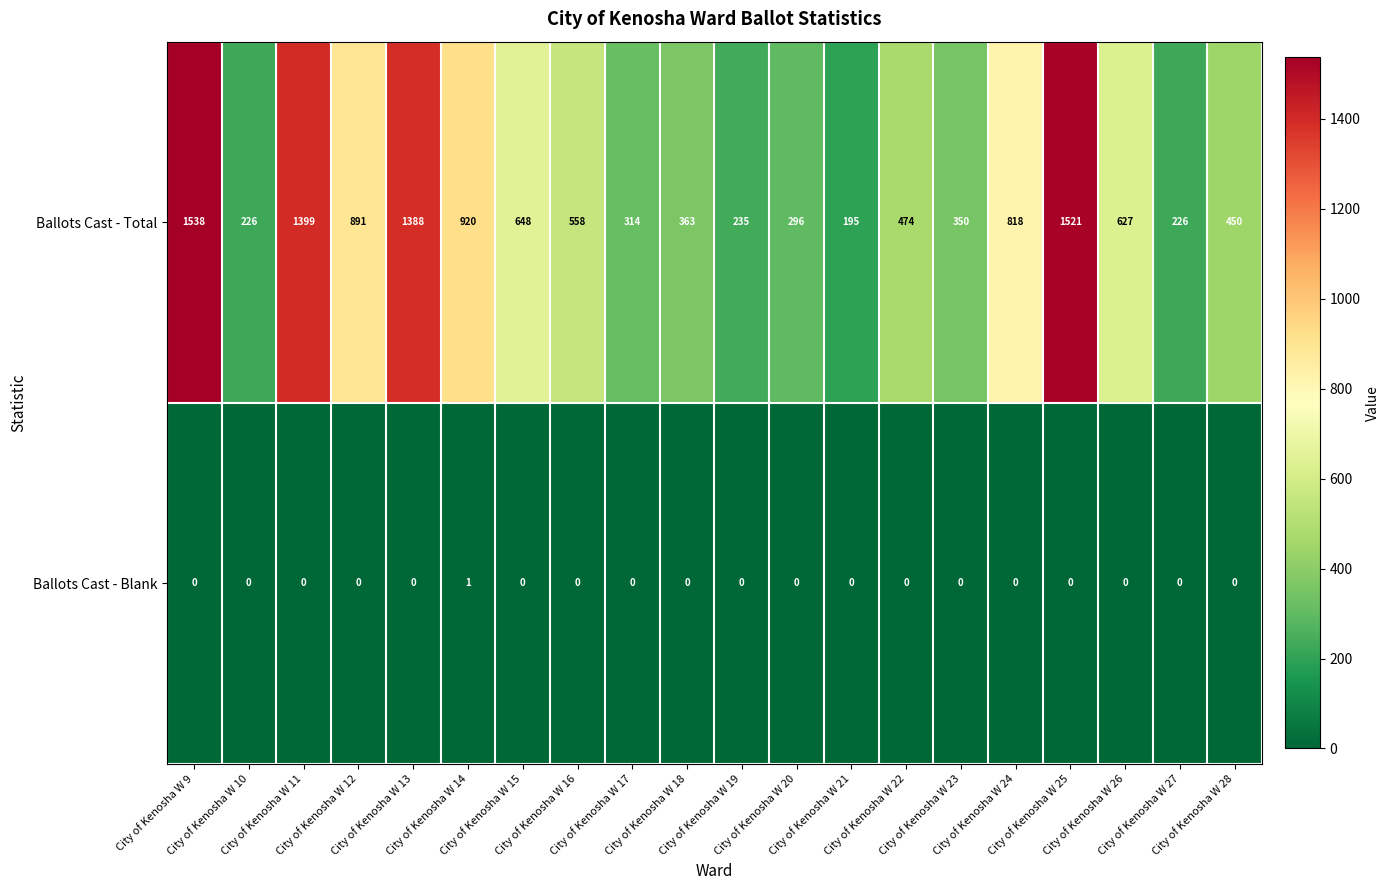

At how many categories does at least one series exceed 1234?

4